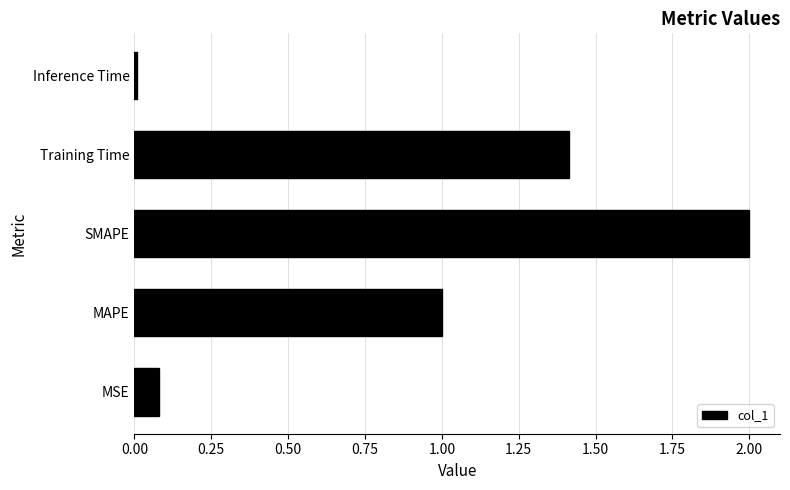

Between MAPE and SMAPE, which is larger?

SMAPE